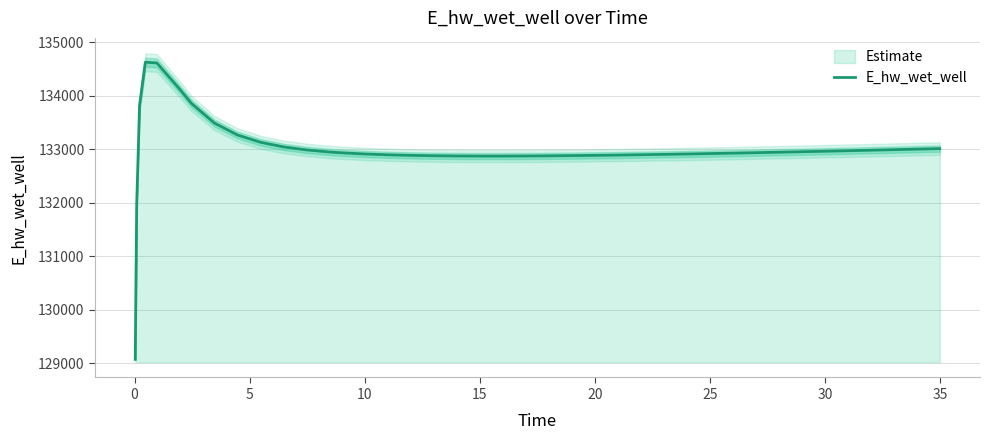

Is it true that the value at 0 is 184574.0?

False